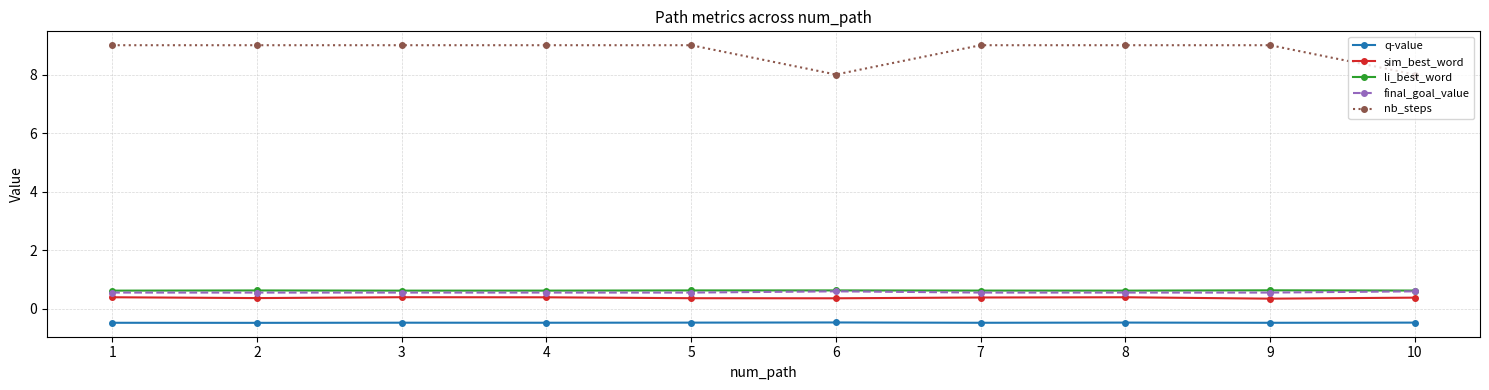

How many categories are shown in the chart?

10